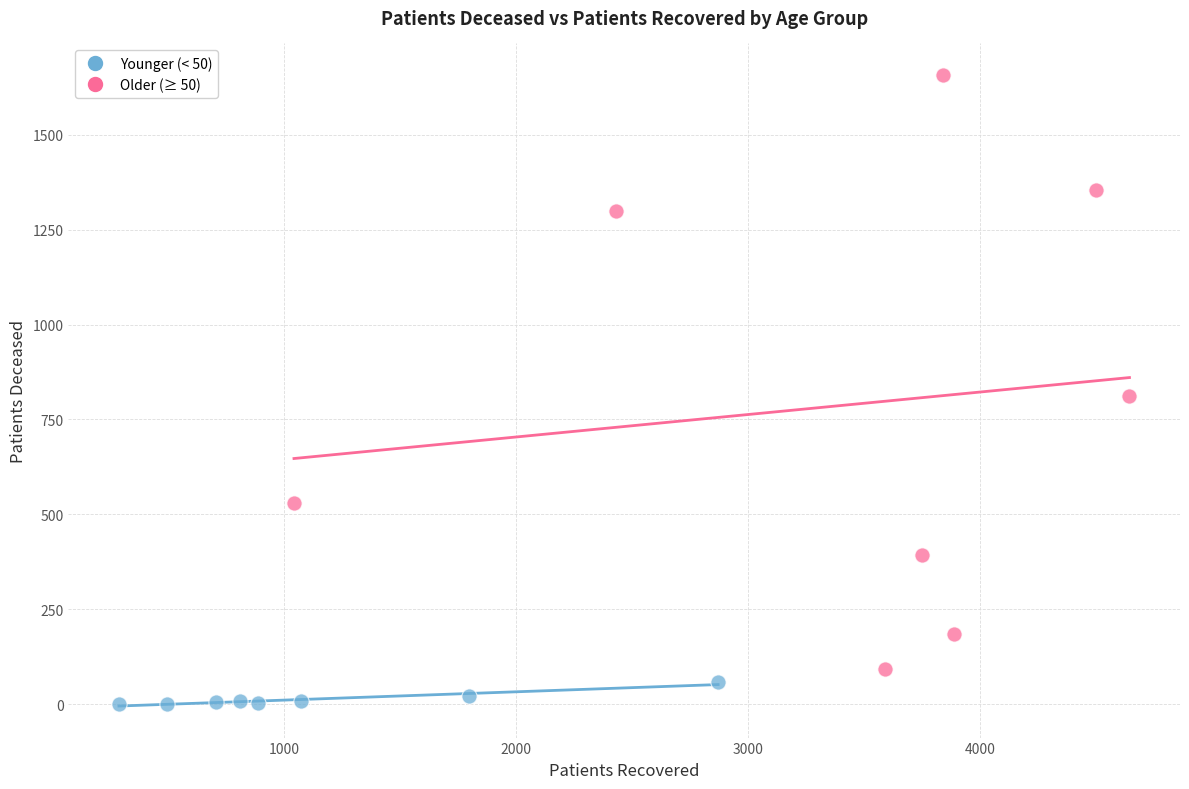

Which series has the widest spread of Y values?

Older (≥ 50)